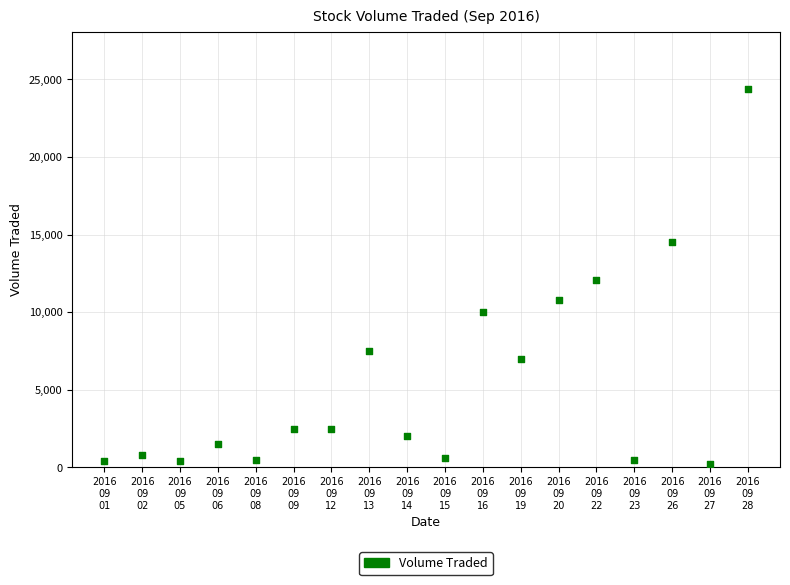

What is the range of Y values (max minus min)?

24200